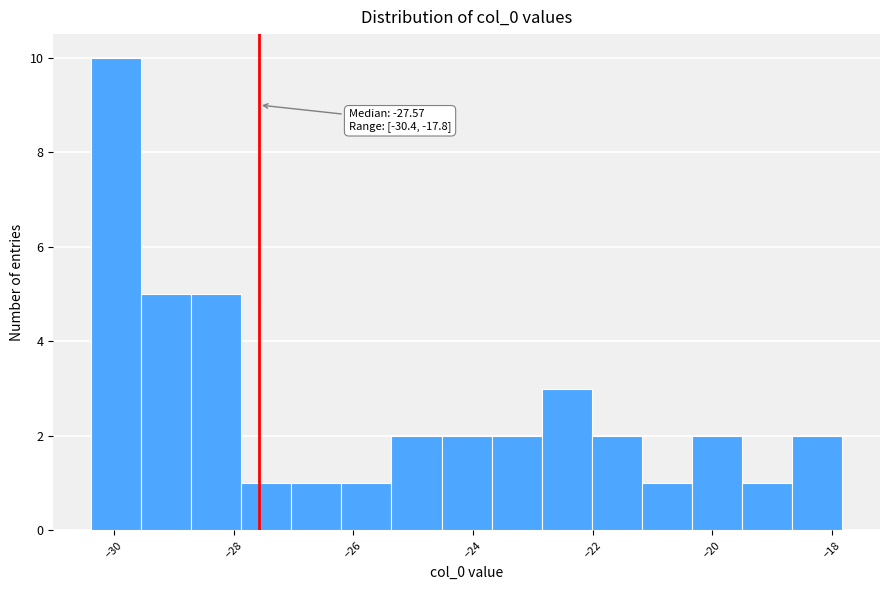

Over which range of the x-axis is the bar tallest?

-30.4 to -29.6